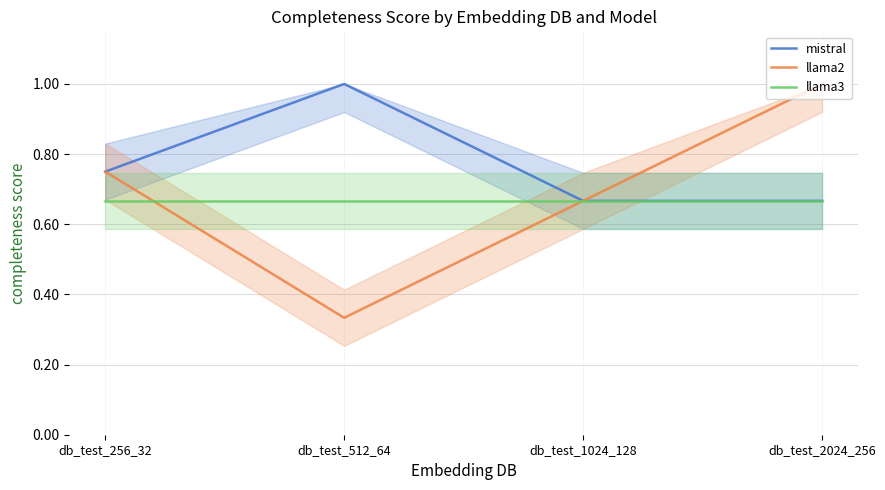

What is the difference between the llama2 values at db_test_2024_256 and db_test_512_64?

0.7